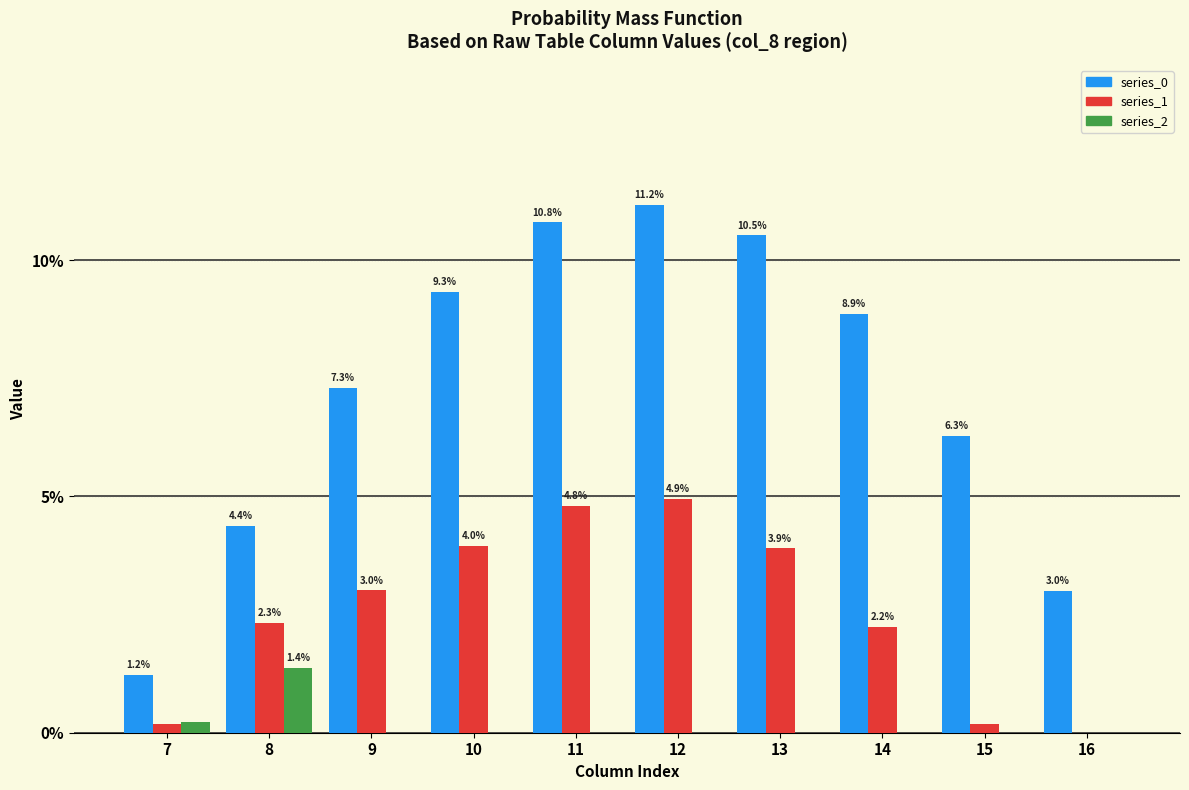

True or false: series_1 has a value of 0.0 at 16.

True